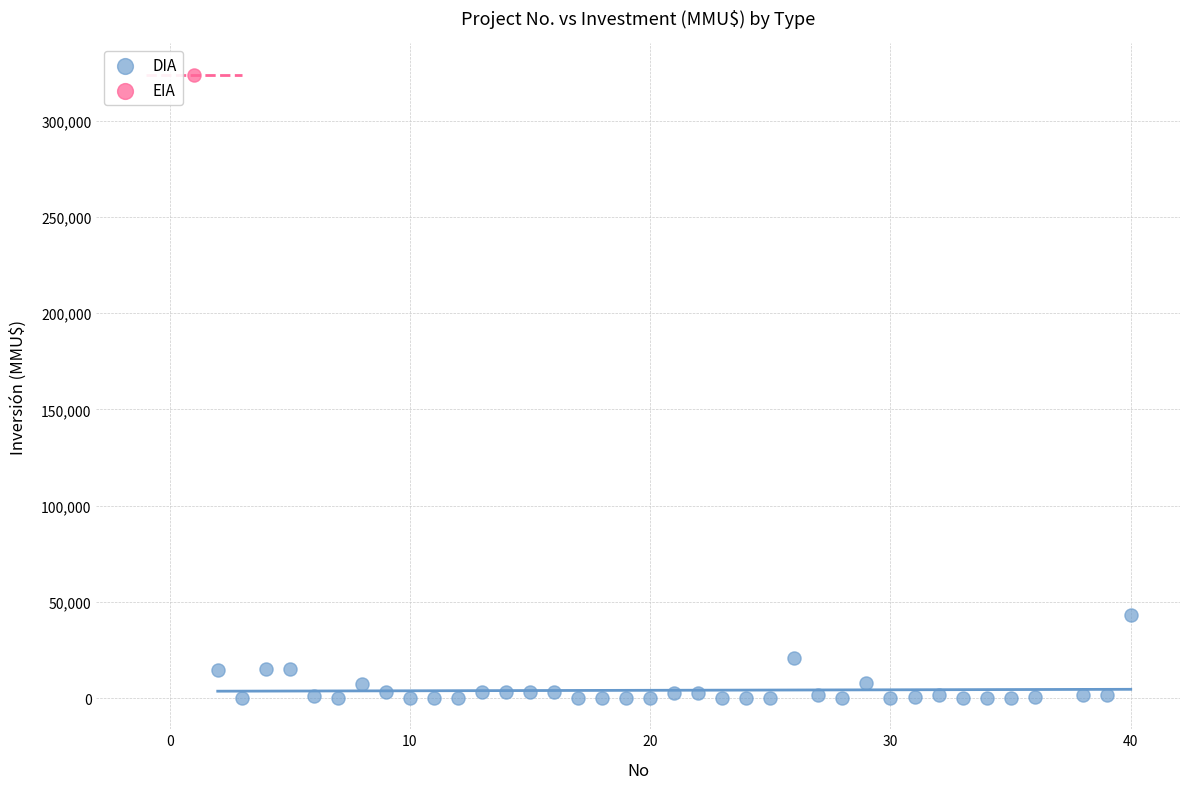

What are all the series names shown in the legend?

DIA, EIA